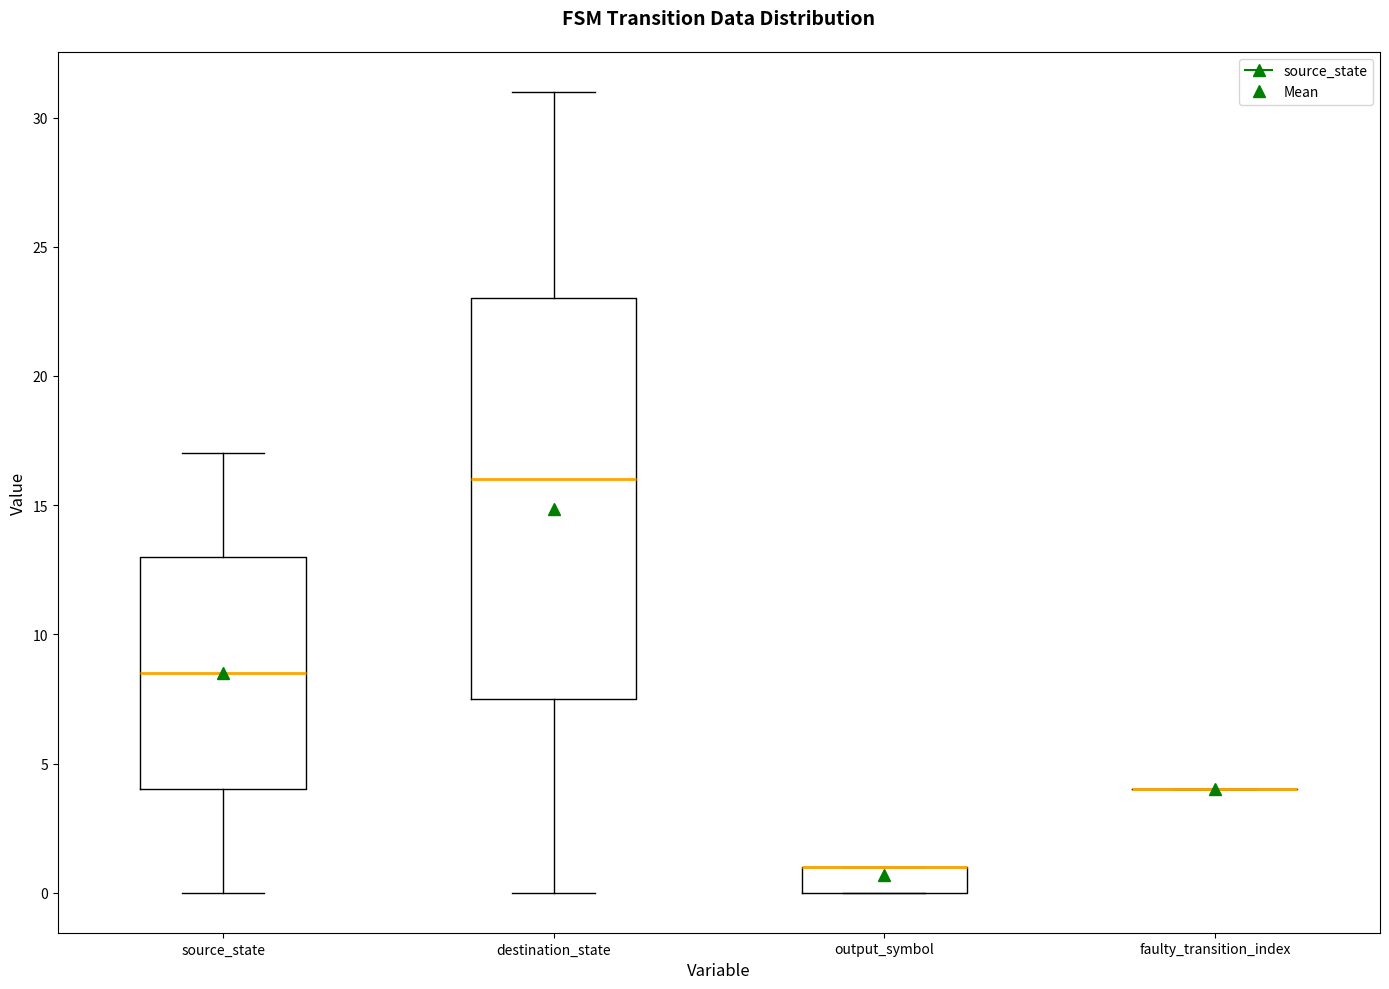

Where does the lower whisker of the box for destination_state end on the y-axis? The values are not printed on the chart, so give them approximately, as read against the axis.

0.0